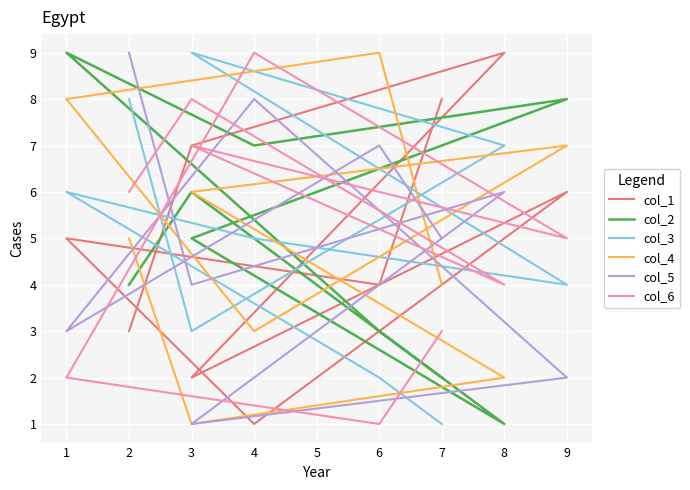

Between 2 and 7, which series saw the biggest shift?

col_3